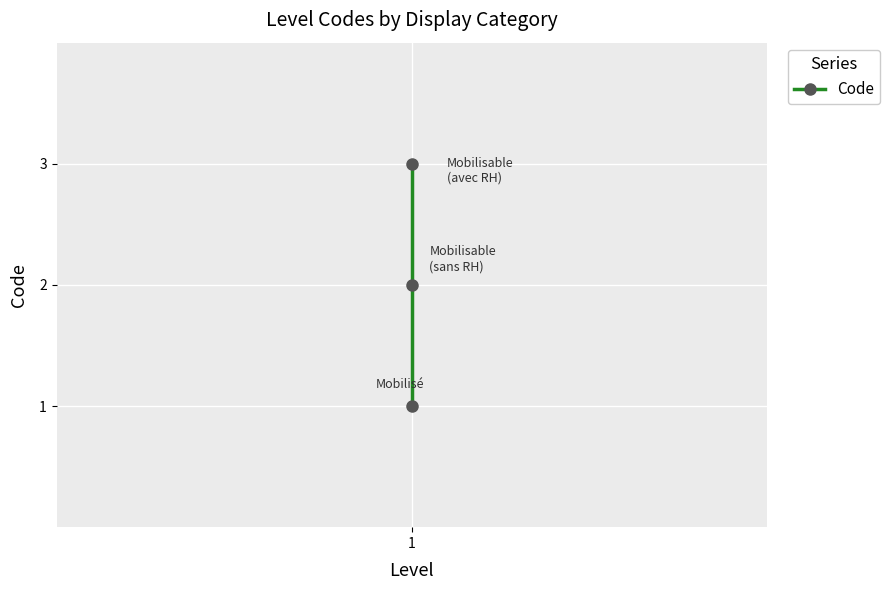

Reading left to right, extract all data points from this chart.

1	2	3